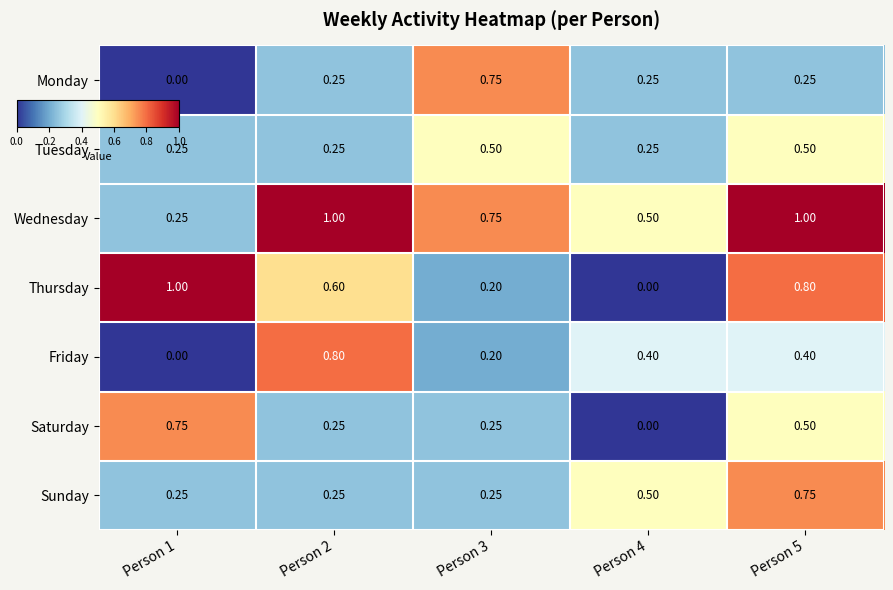

How many data points does each series have?

5